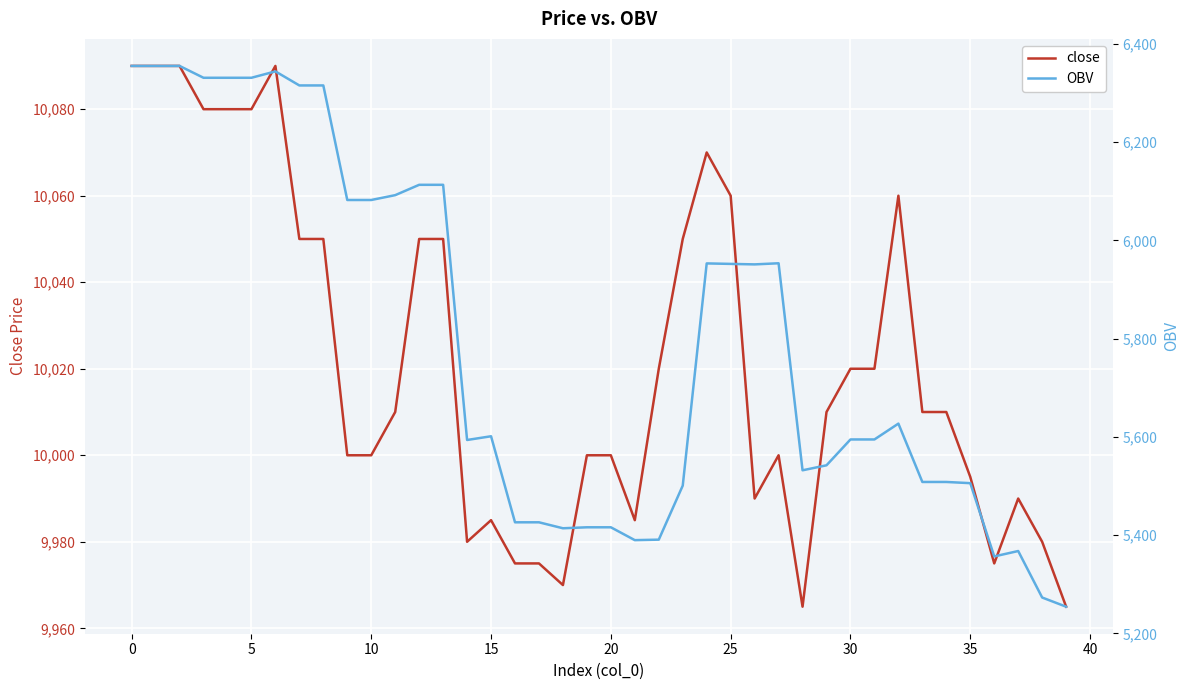

What is the maximum value for close?

10090